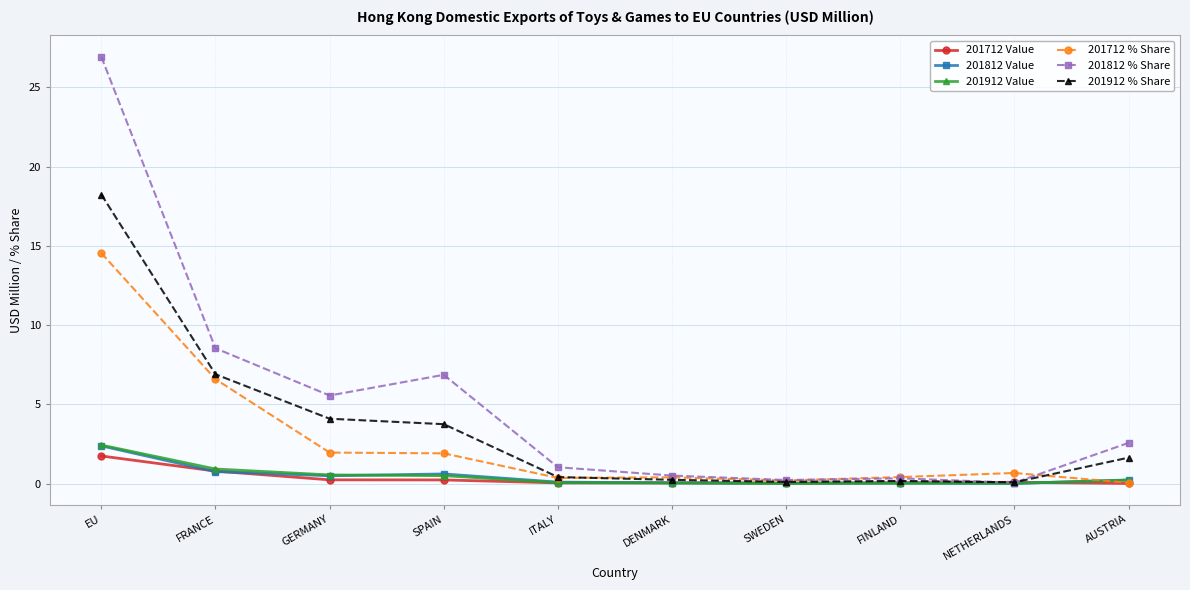

What is the maximum value for 201712 % Share?

14.5